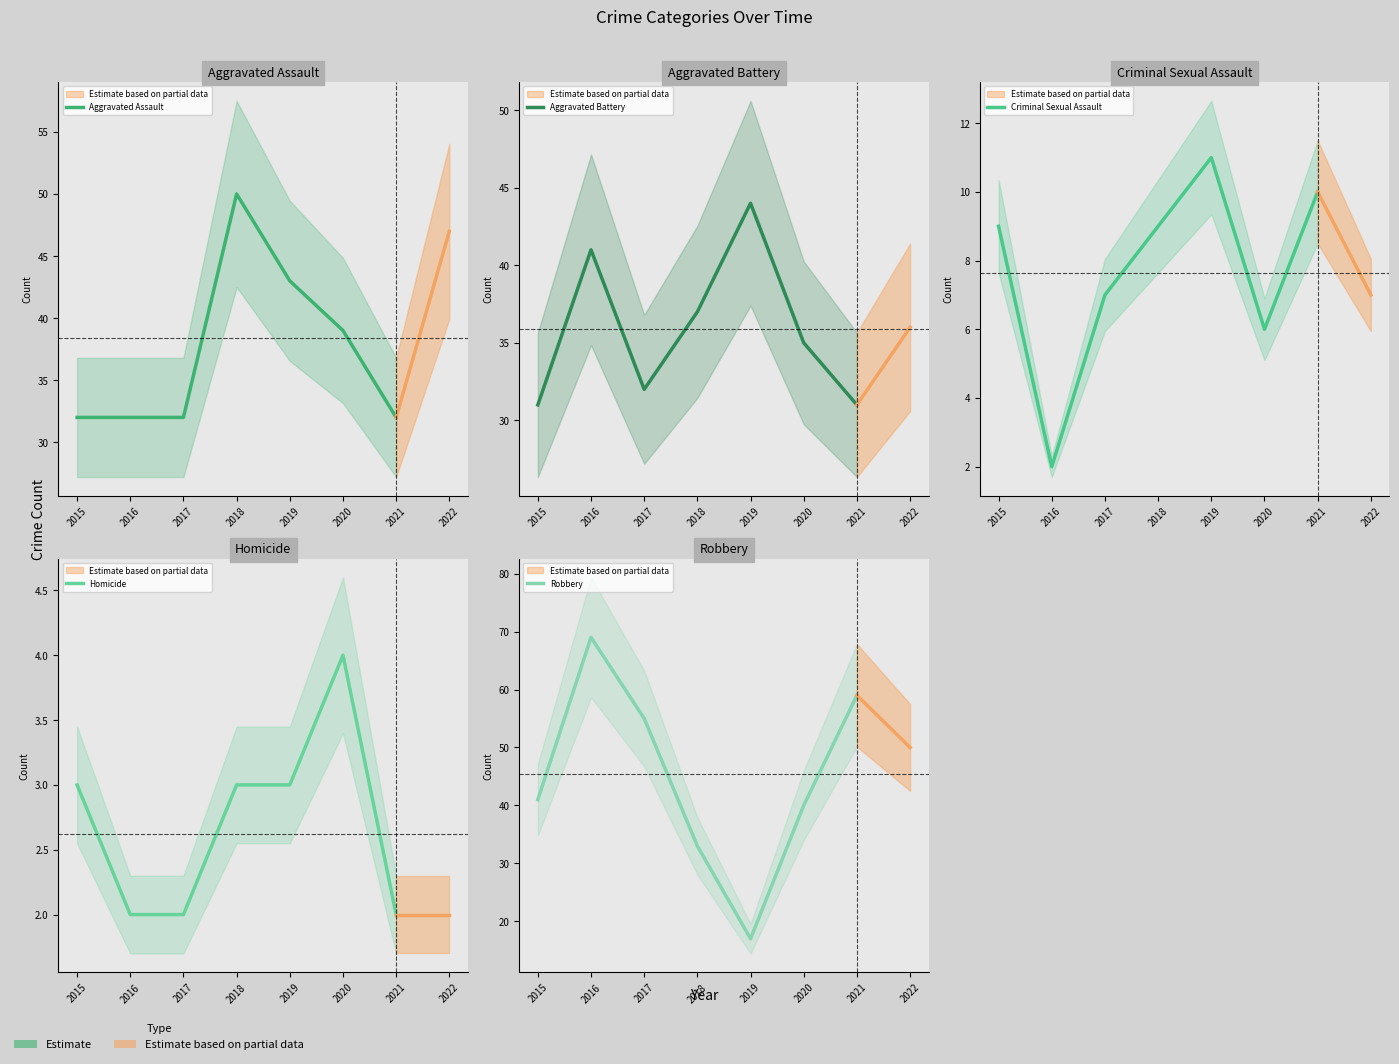

How many data points does each series have?

7